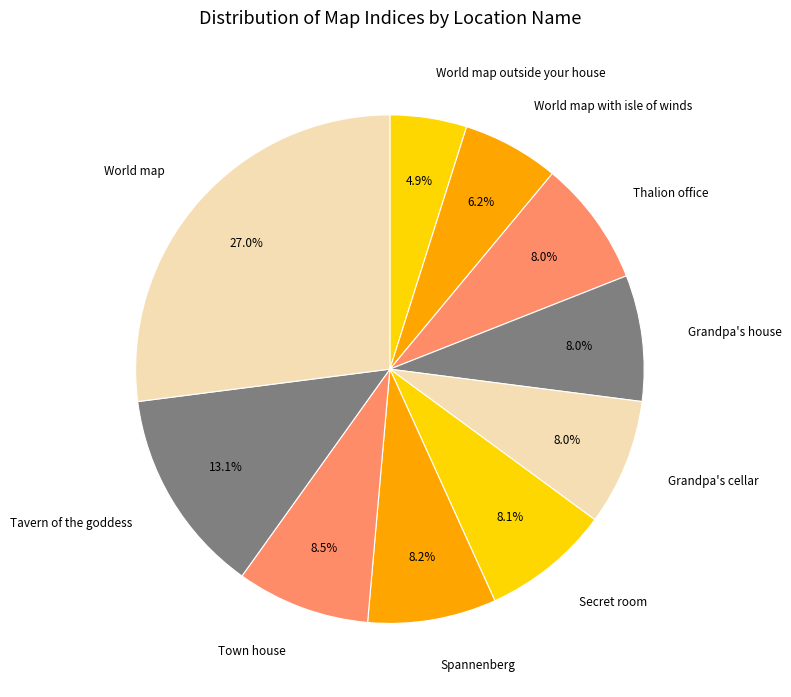

What is the largest slice in the pie chart?

World map